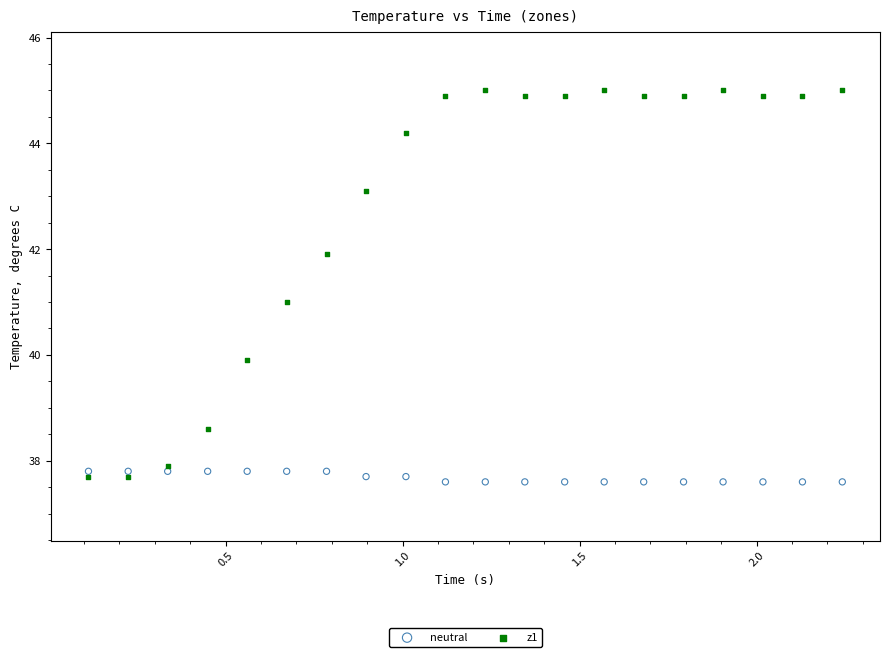

Across all data points, what is the range of Y values (max minus min)?

7.4